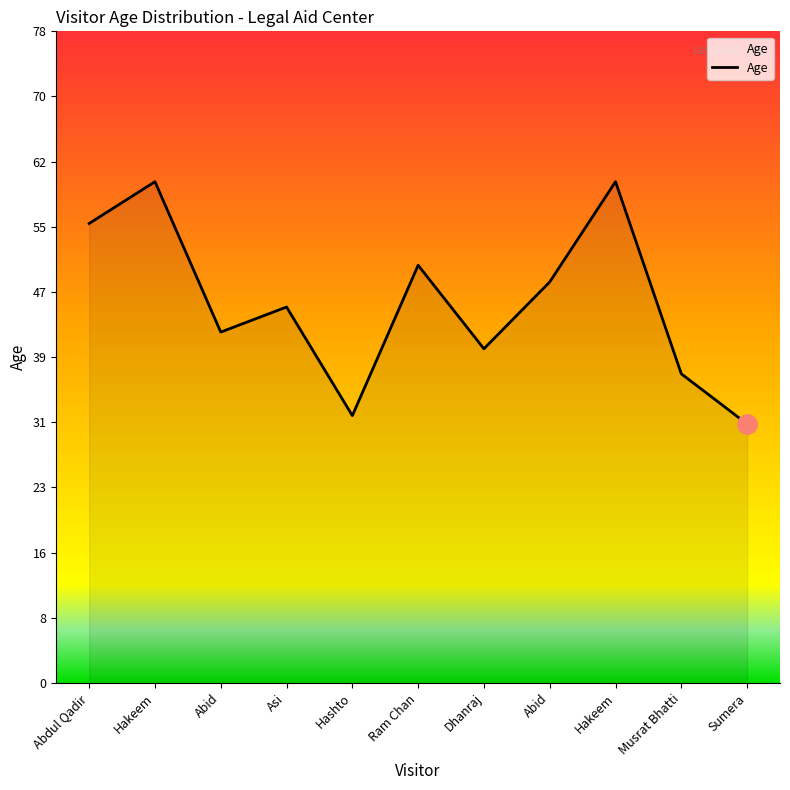

Does the chart display data point markers on the line(s)?

No